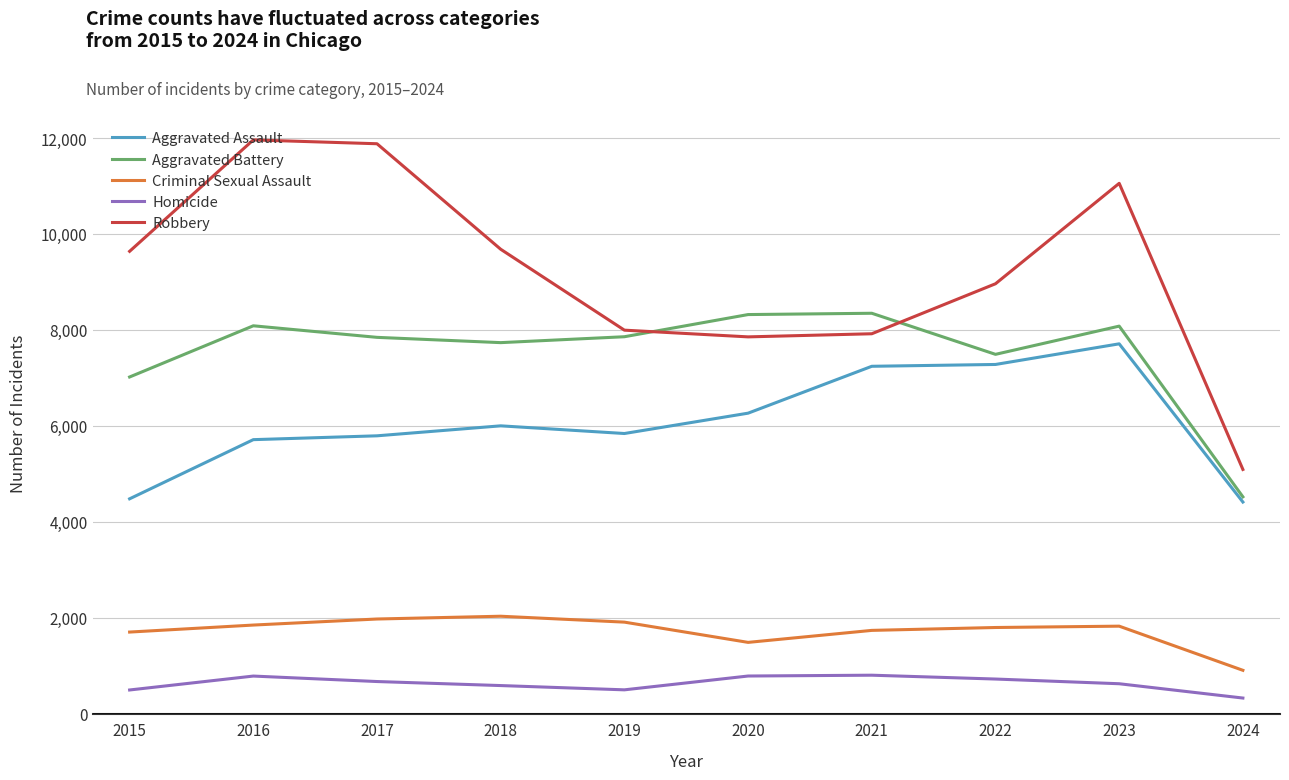

What is the average value of the Aggravated Assault series?

6074